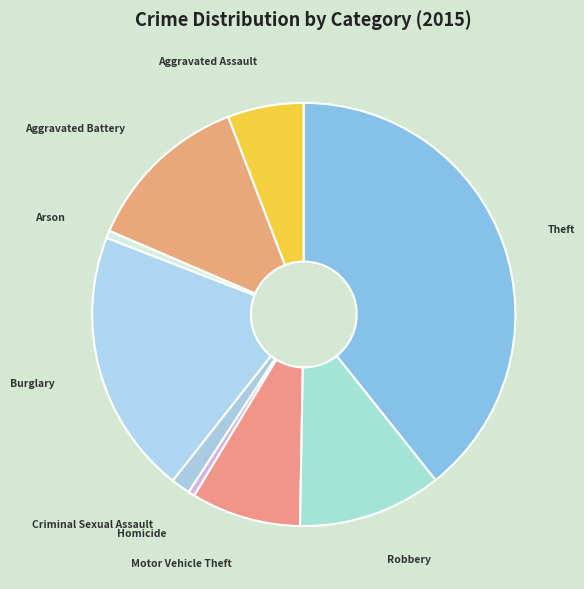

Is the sum of Homicide and Motor Vehicle Theft greater than half?

No